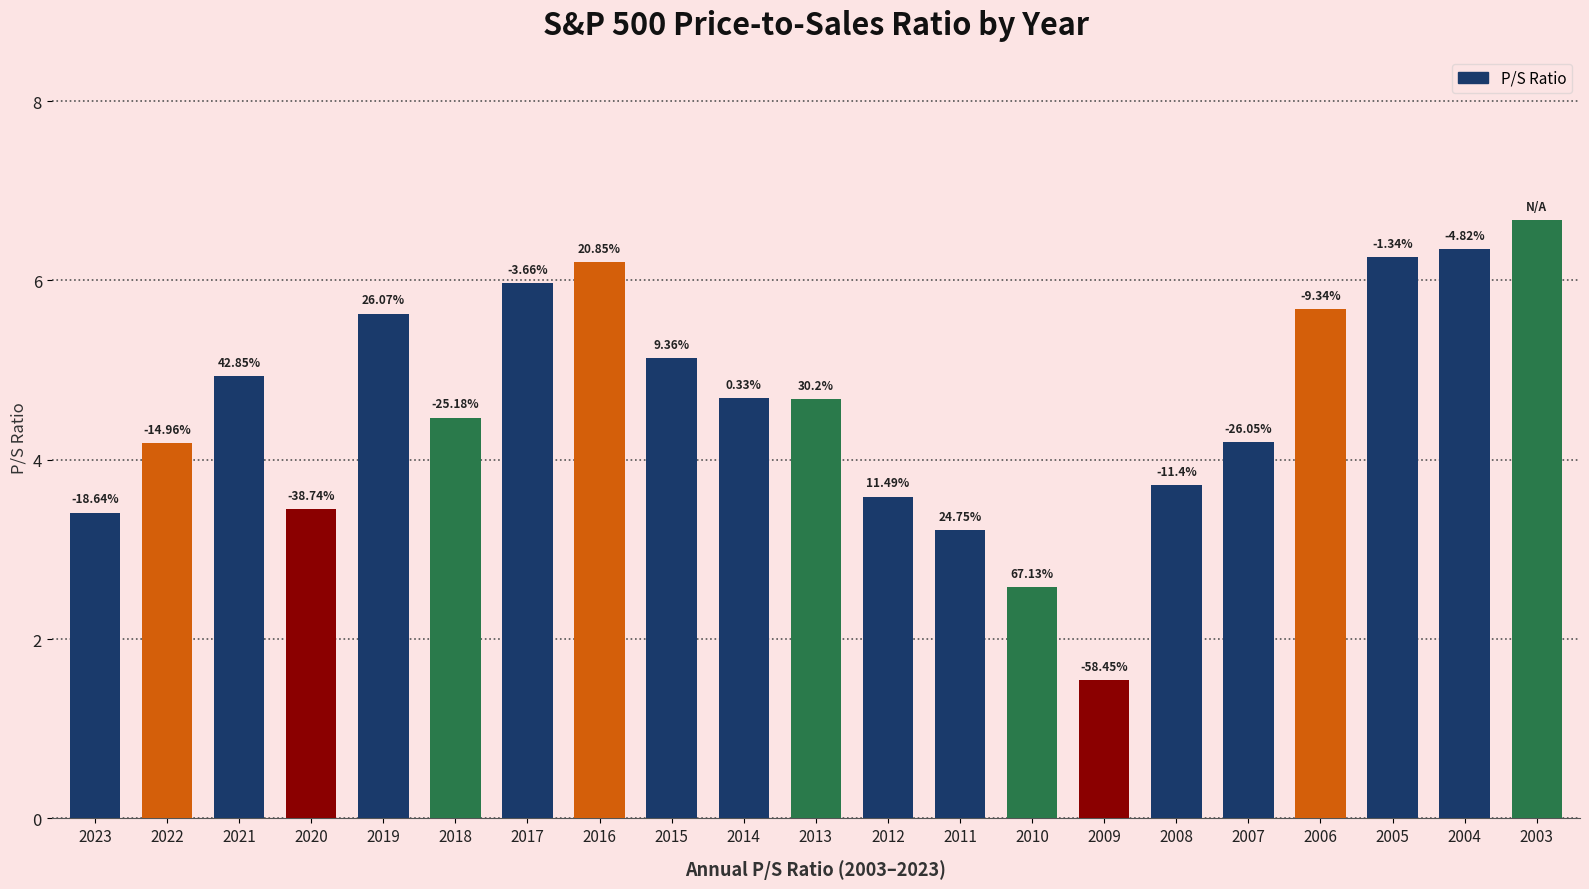

At which category does the chart reach its minimum across all series?

2009